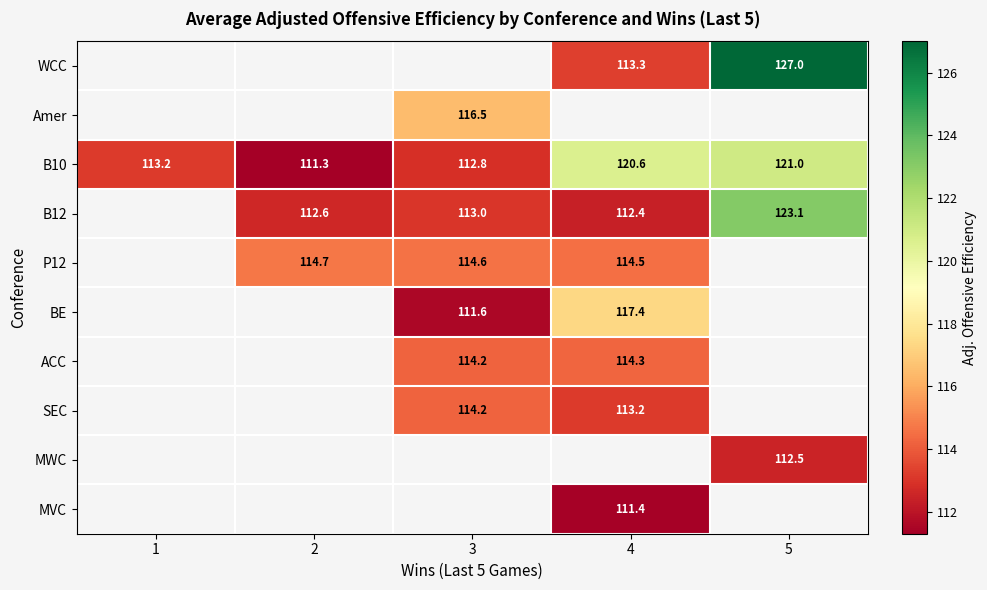

The B10 series shows 51.5 at 4. True or false?

False